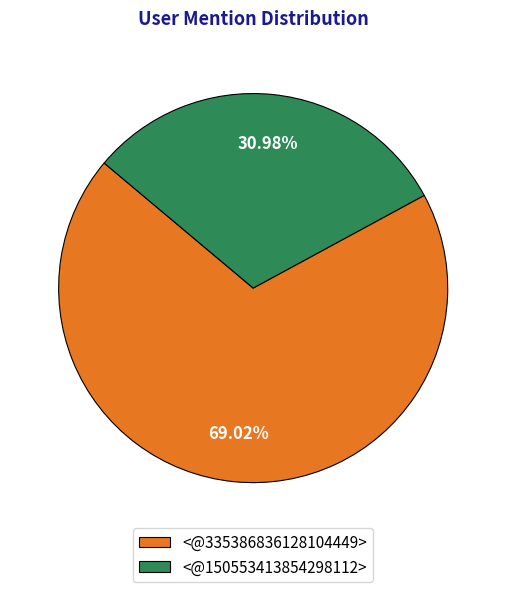

What percentage is the <@335386836128104449> slice, to the nearest percent?

69%